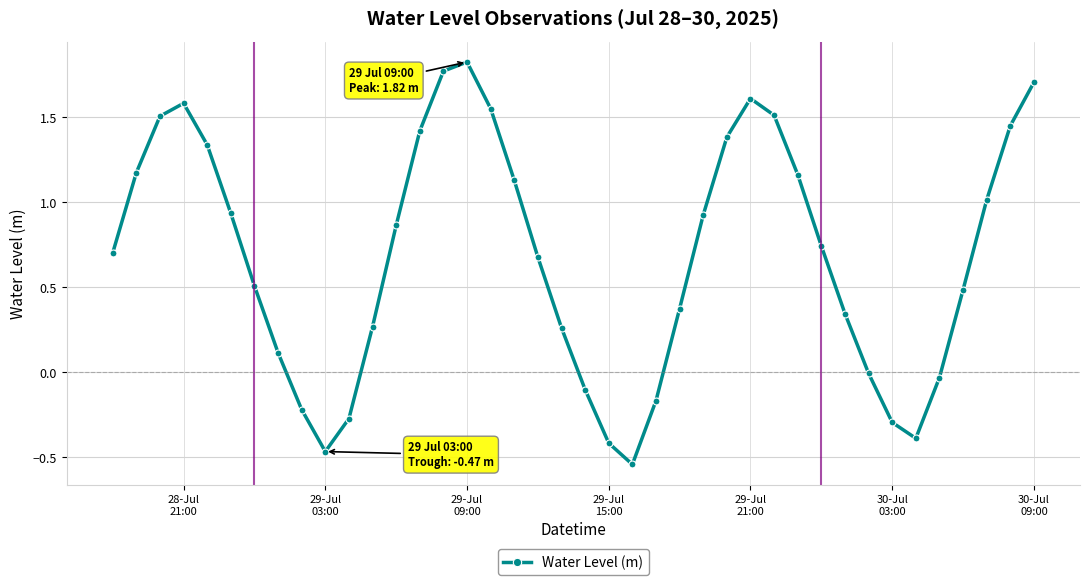

What is the difference between the maximum and minimum values?

2.4